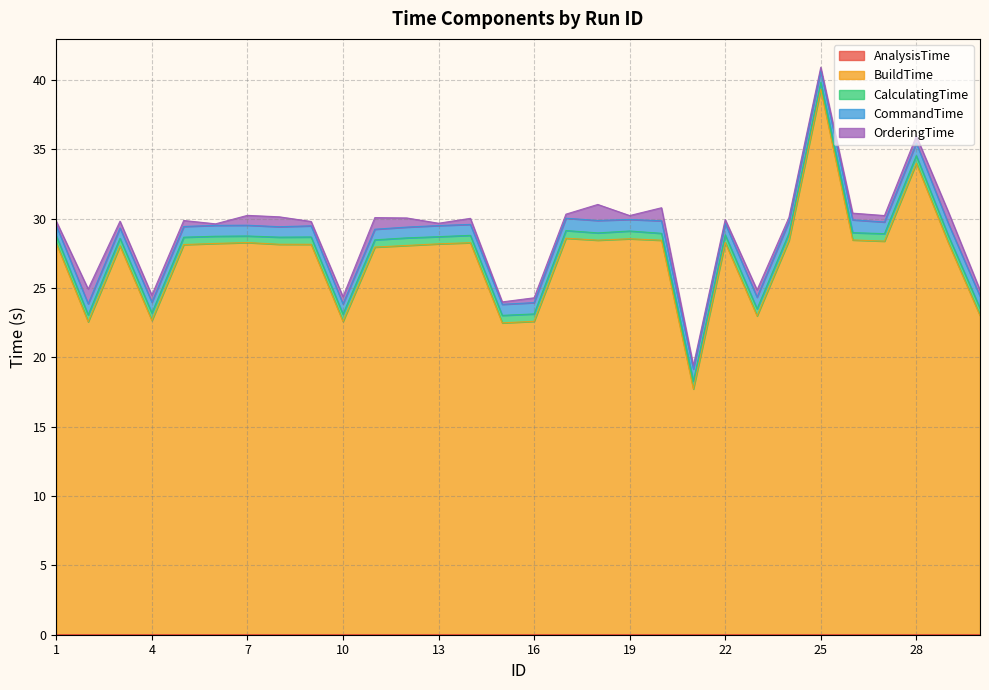

The value of BuildTime at 18 is 49.4. True or false?

False